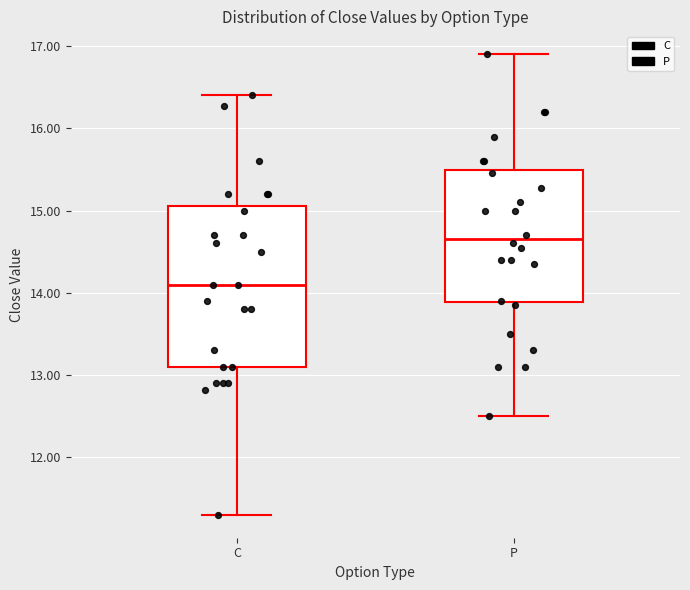

Reading left to right, transcribe this box plot: for each box, give where its median line is, the range the box spans, and where its two whiskers end, as read against the y-axis. The values are not printed on the chart, so give them approximately, as read against the axis.

C: median 14.1, box 13.1 to 15.1, whiskers 11.3 to 16.4
P: median 14.7, box 13.9 to 15.5, whiskers 12.5 to 16.9